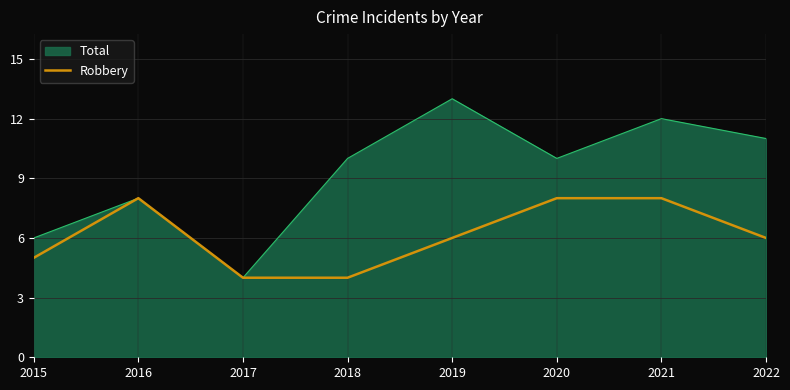

Read the Total value at 2019.

13